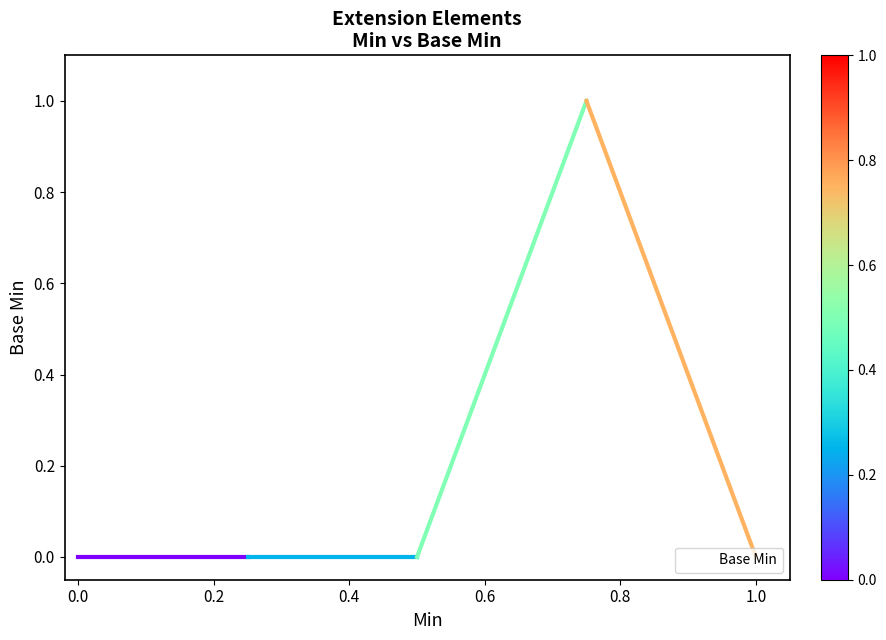

True or false: there are more than 1 points higher than both neighbors.

False